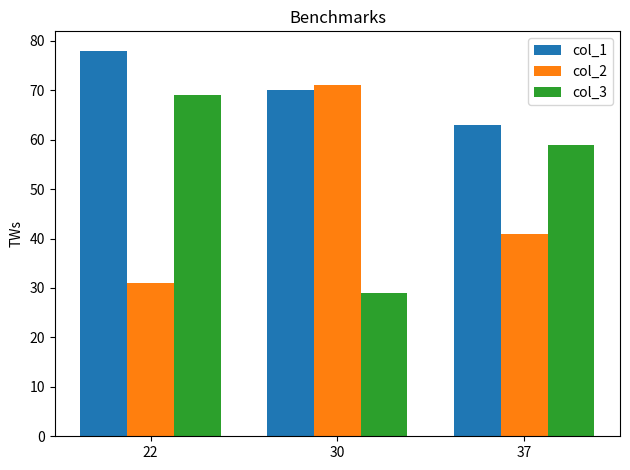

Reading right to left, extract all data points from this chart.

col_1: 63	70	78
col_2: 41	71	31
col_3: 59	29	69